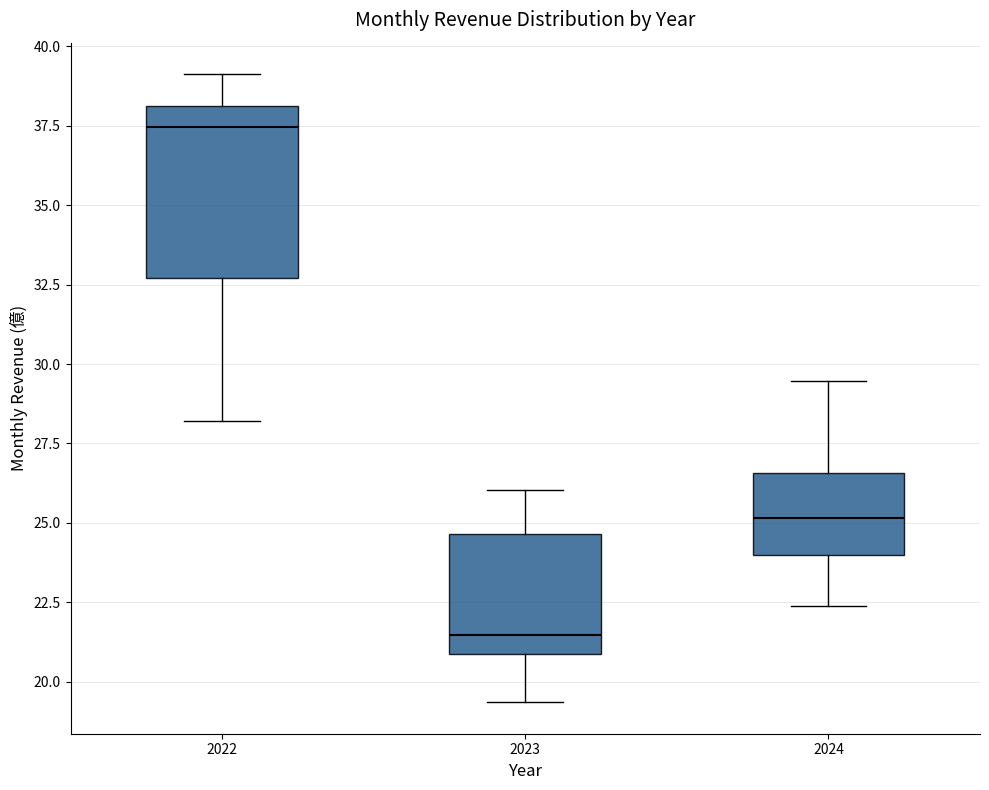

Reading left to right, transcribe this box plot: for each box, give where its median line is, the range the box spans, and where its two whiskers end, as read against the y-axis. The values are not printed on the chart, so give them approximately, as read against the axis.

2022: median 37.5, box 32.5 to 38.0, whiskers 28.0 to 39.0
2023: median 21.5, box 21.0 to 24.5, whiskers 19.5 to 26.0
2024: median 25.0, box 24.0 to 26.5, whiskers 22.5 to 29.5